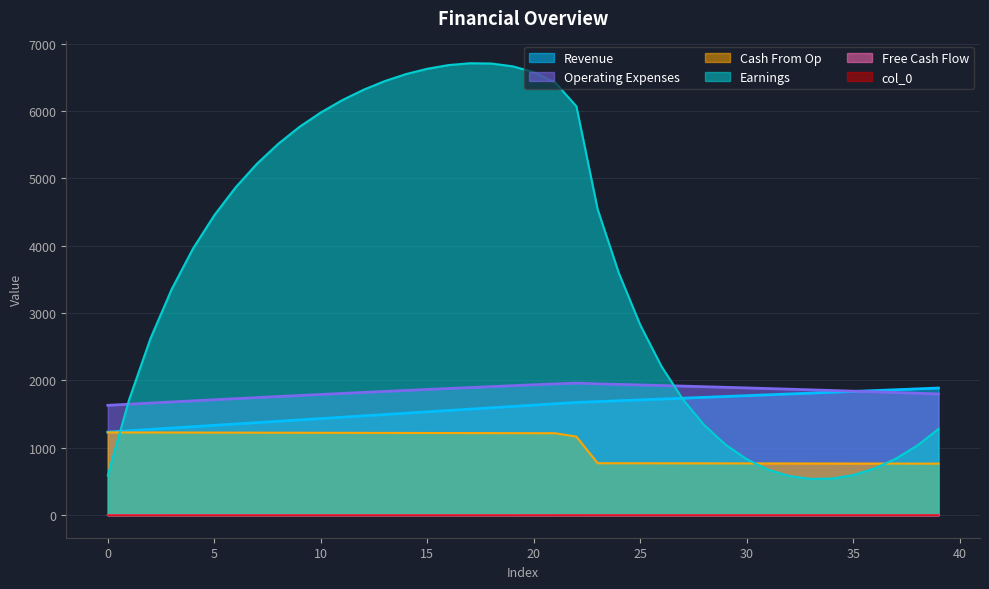

The value of Operating Expenses at 35 is 1095.3. True or false?

False